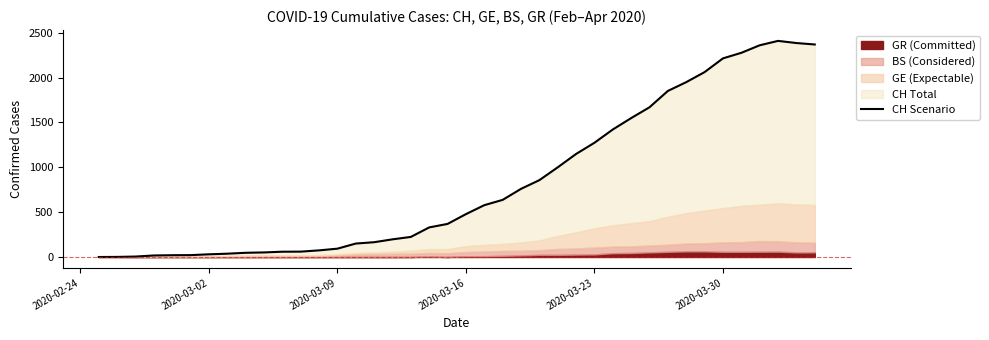

How many data points does each series have?

40